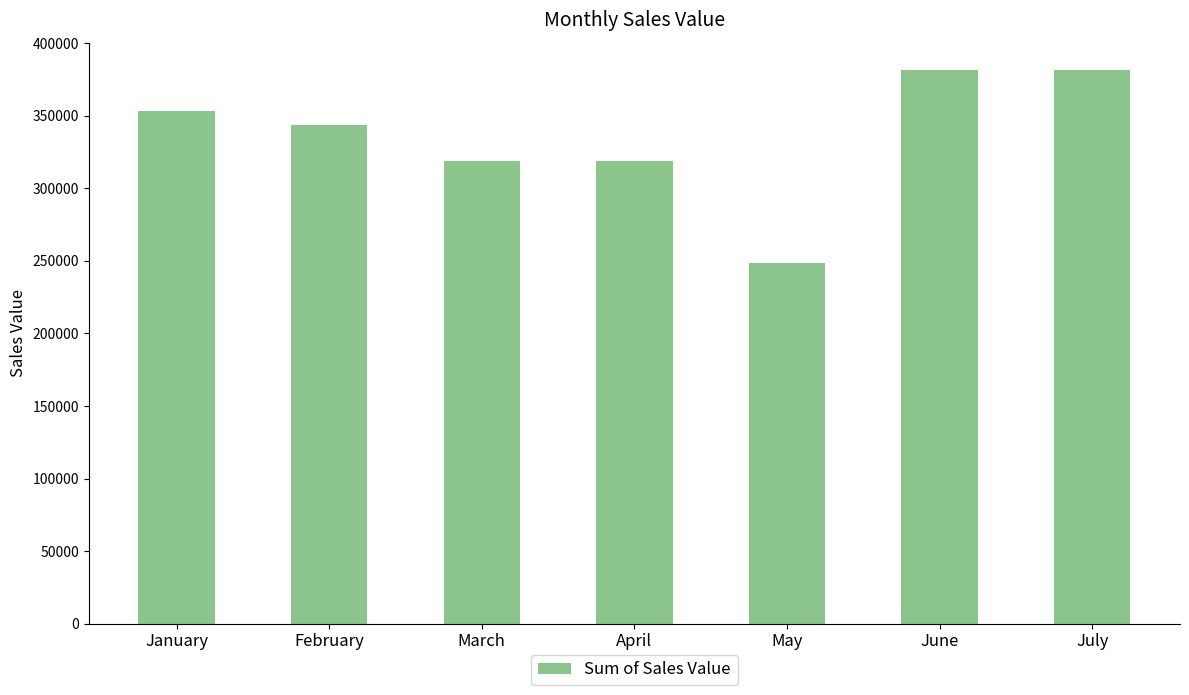

What is the change in value from March to July?

+62459.8